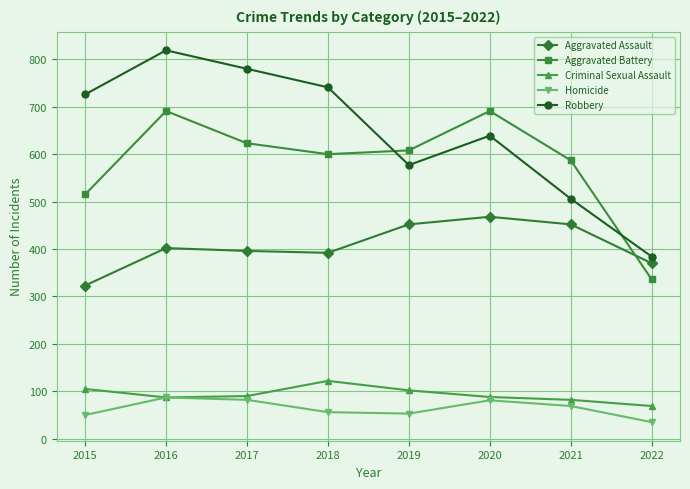

What is the difference between the second highest and minimum values in the Robbery series?

396